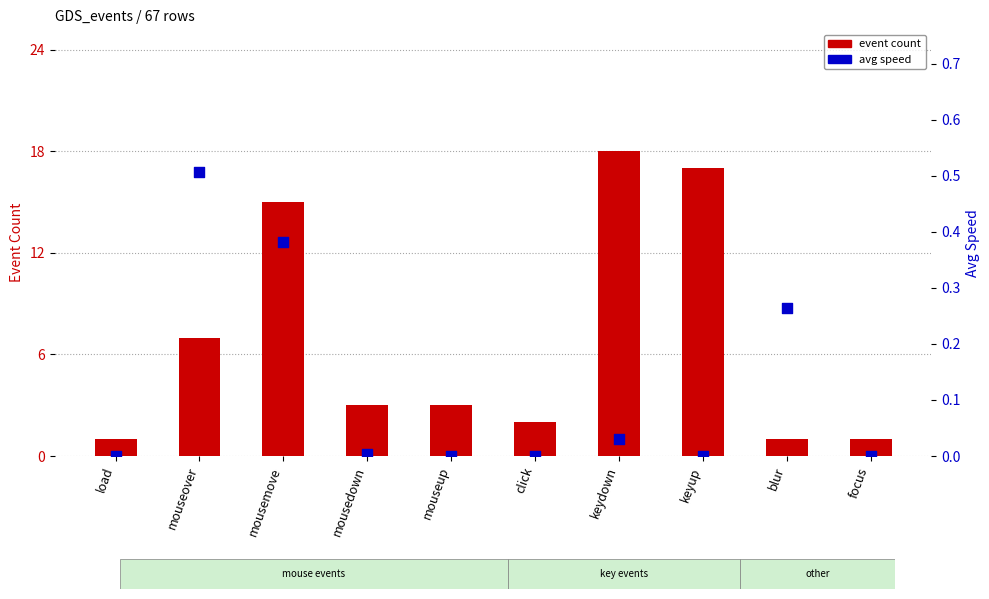

Which series has the largest Y range (max minus min)?

event count